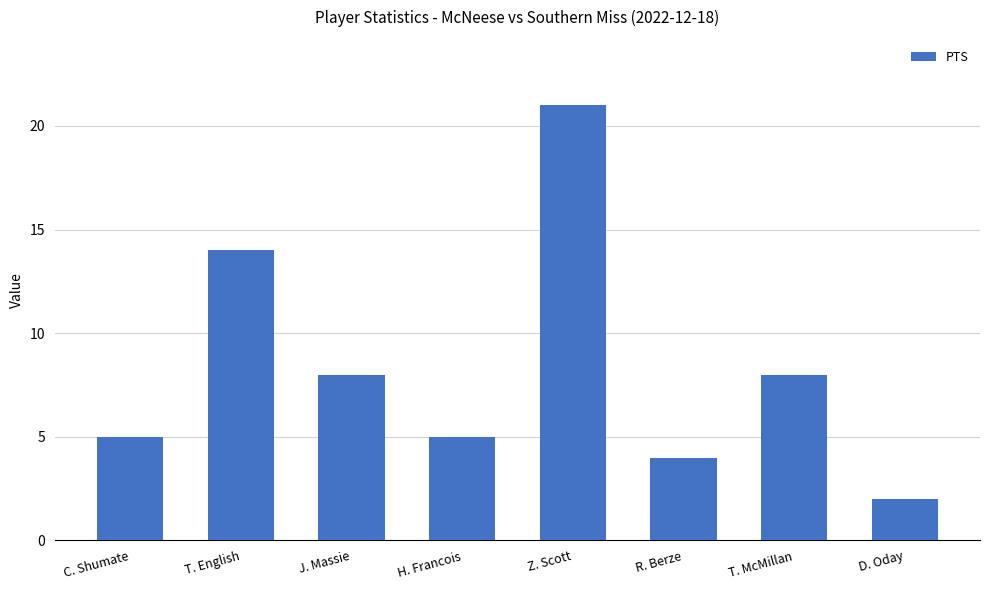

What is the ratio of the value at T. McMillan to the value at R. Berze?

2.0